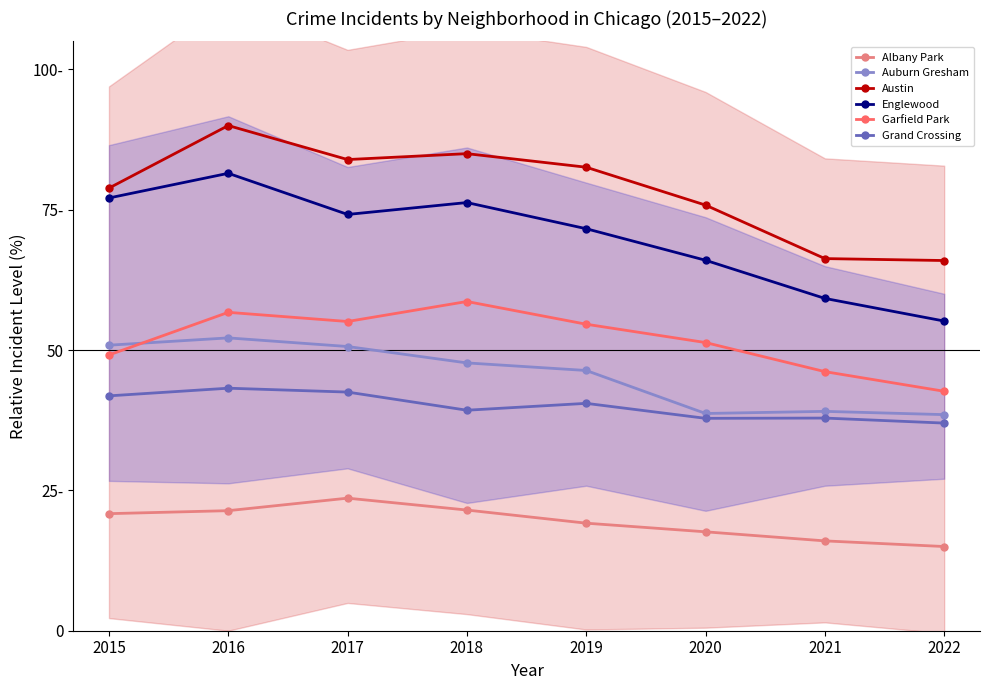

At which label does Englewood reach its peak?

2016